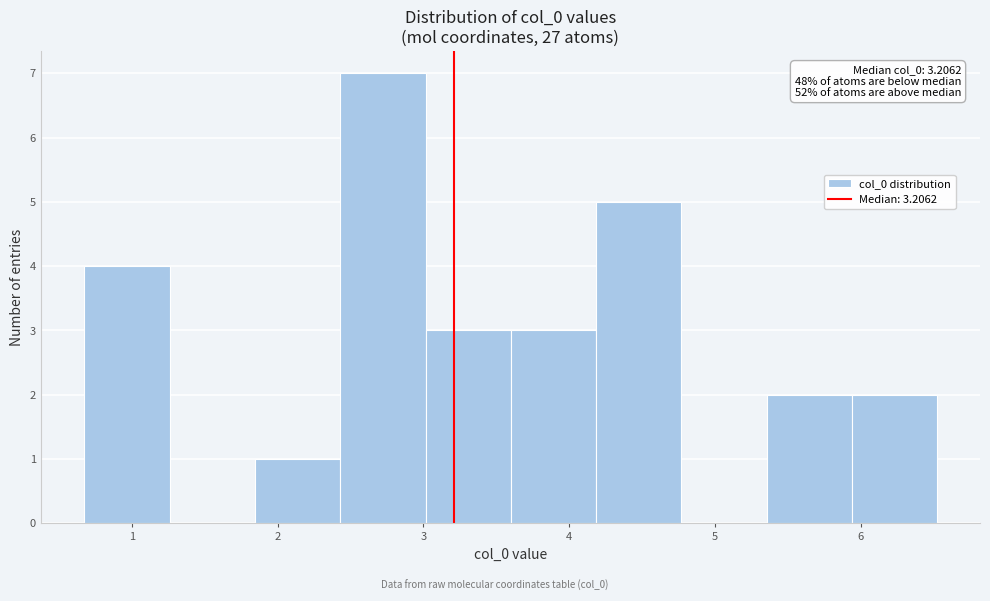

Over which range of the x-axis is the bar tallest?

2.4 to 3.0